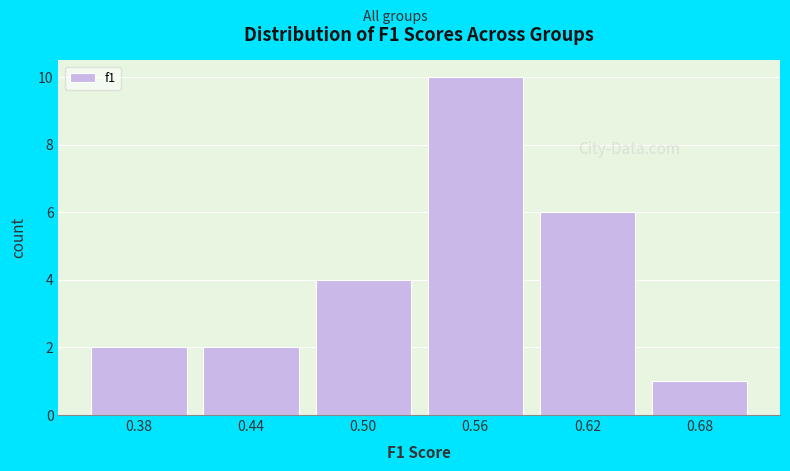

Reading left to right, list all the values displayed in this chart.

0.38=2	0.44=2	0.50=4	0.56=10	0.62=6	0.68=1